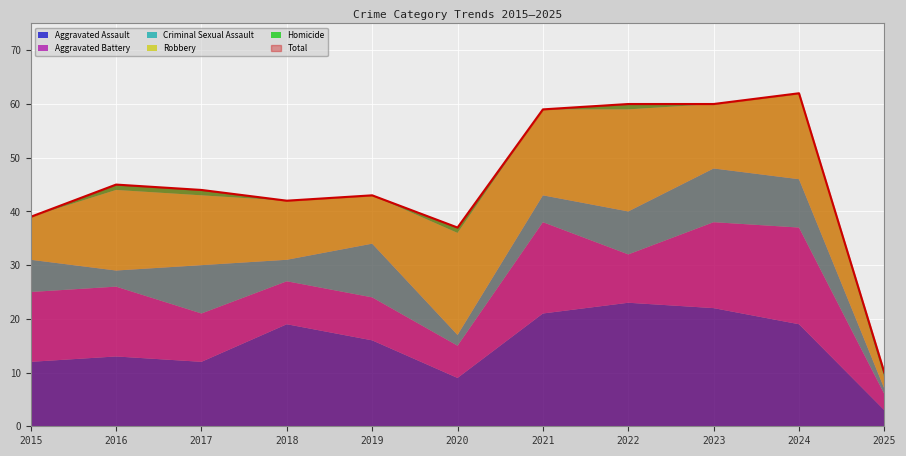

Which series has the largest range (max minus min)?

Total